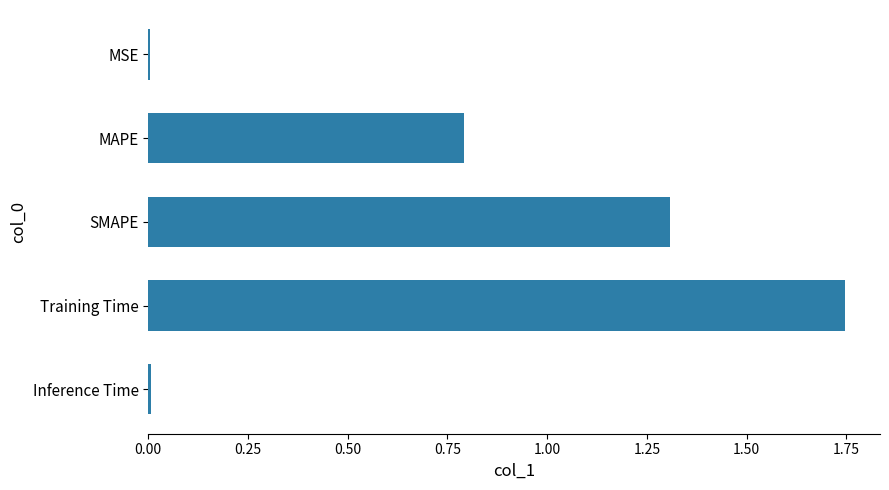

The value at MAPE is 0.8. True or false?

True